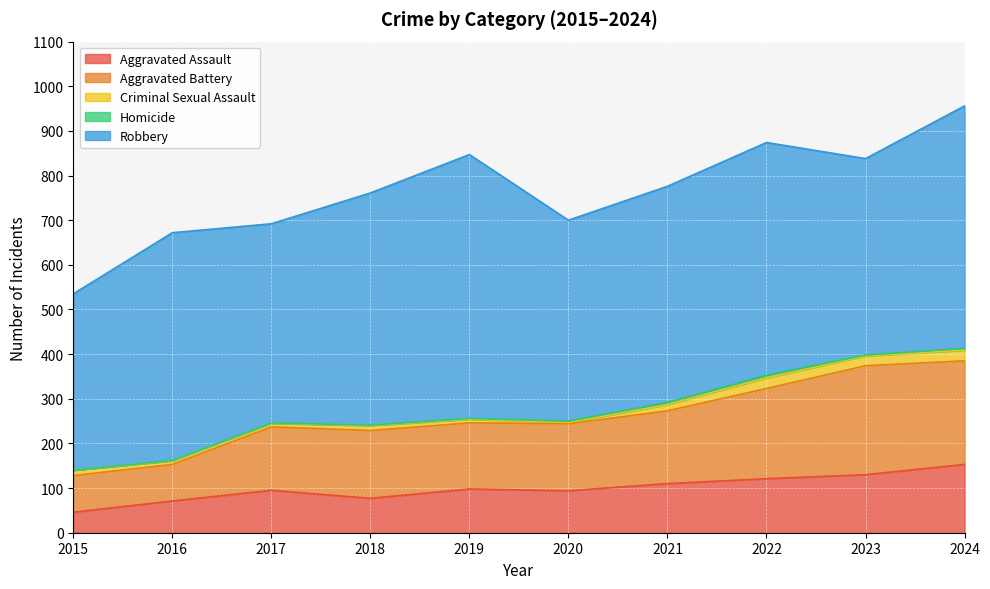

True or false: Homicide and Aggravated Battery intersect in this chart.

False